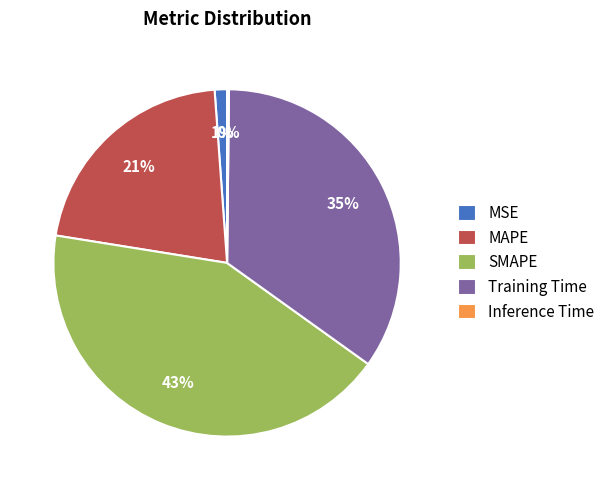

Between SMAPE and Training Time, which is larger?

SMAPE